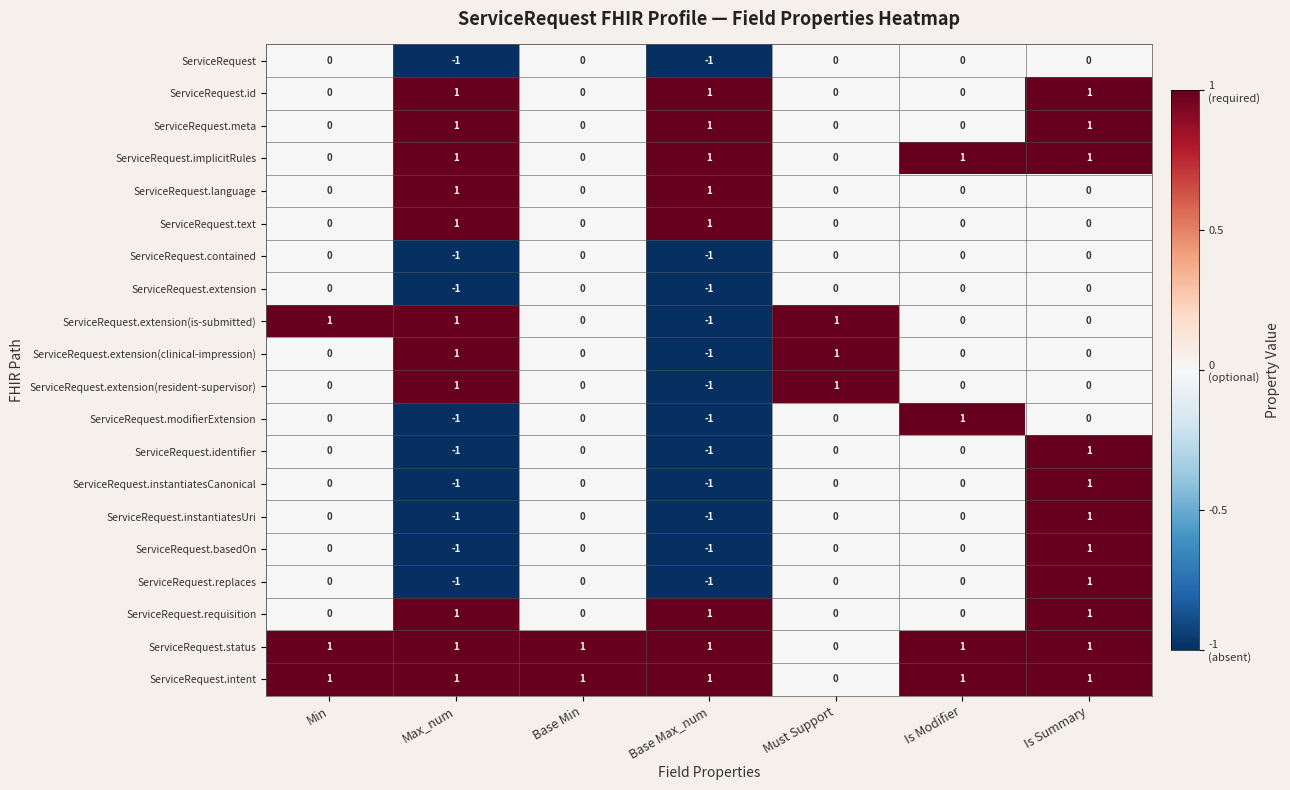

True or false: ServiceRequest.identifier has a value of -1 at Base Max_num.

True